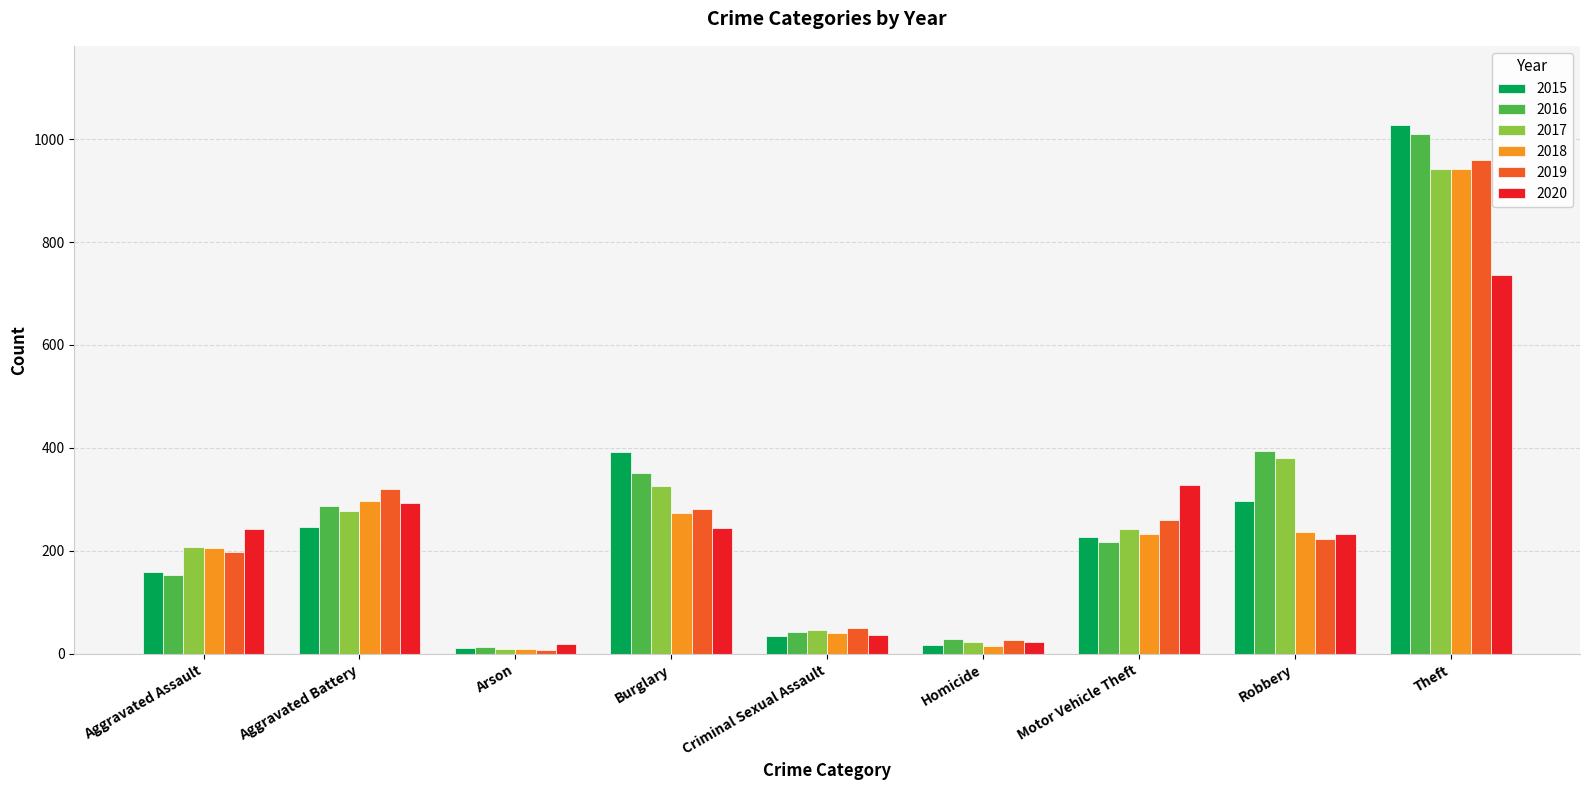

What is the difference between the highest and lowest values at Robbery?

170